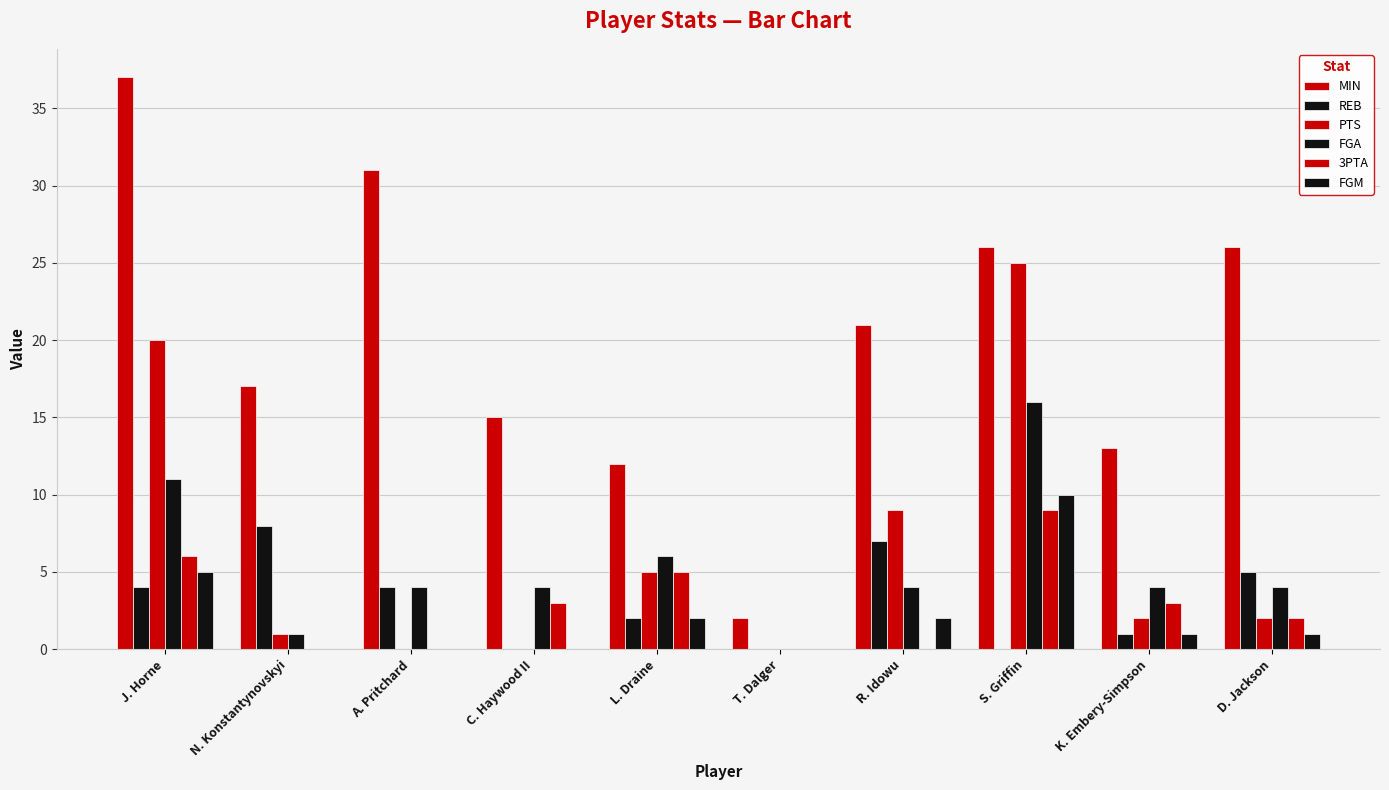

Does the chart contain stacked bars?

No